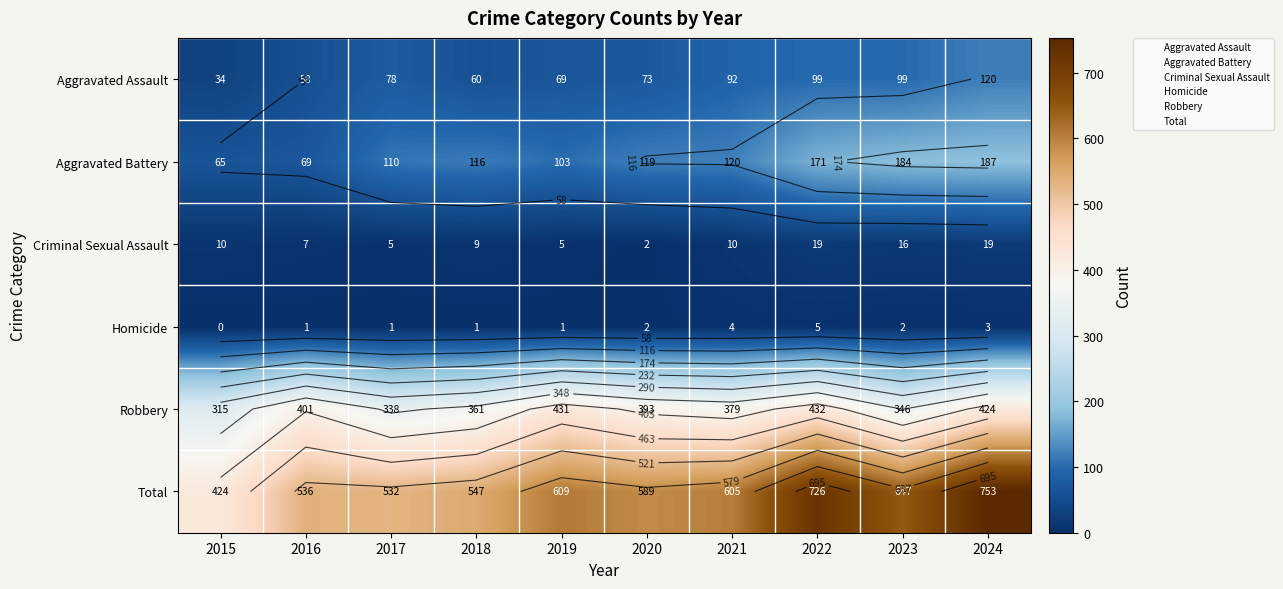

Which series has the widest spread of values?

Total